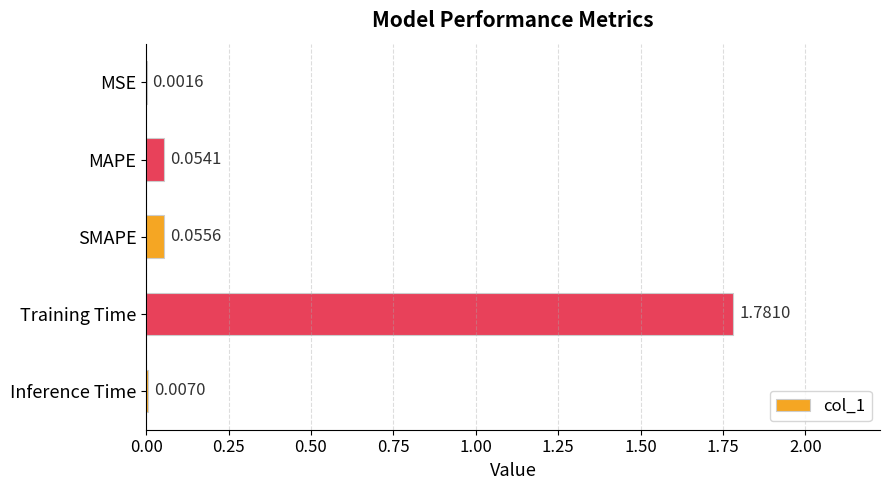

Which has a higher value, SMAPE or MAPE?

SMAPE